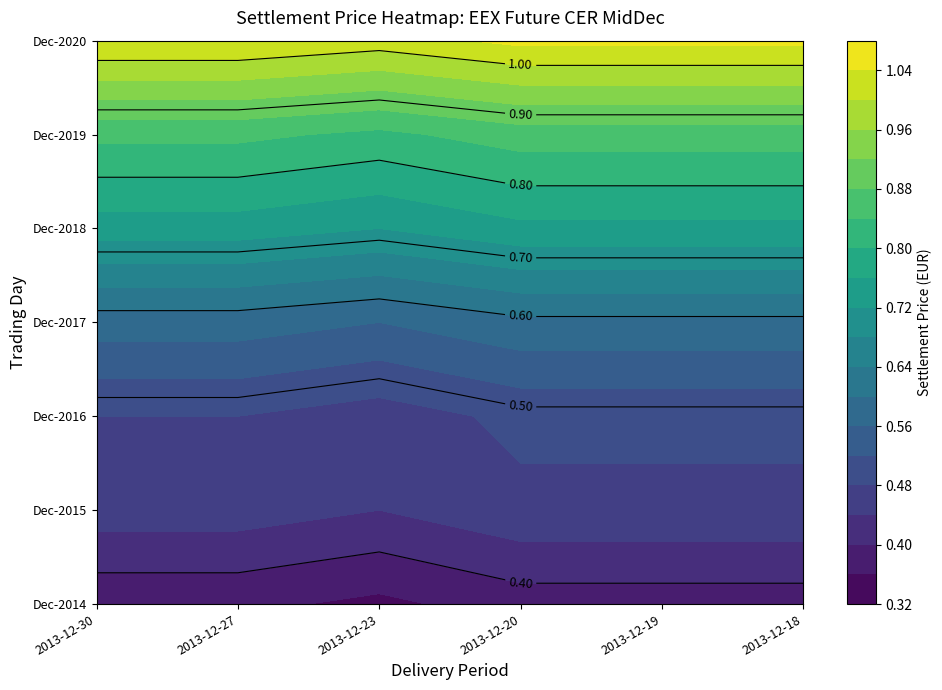

What is the maximum value for Dec-2015?

0.5